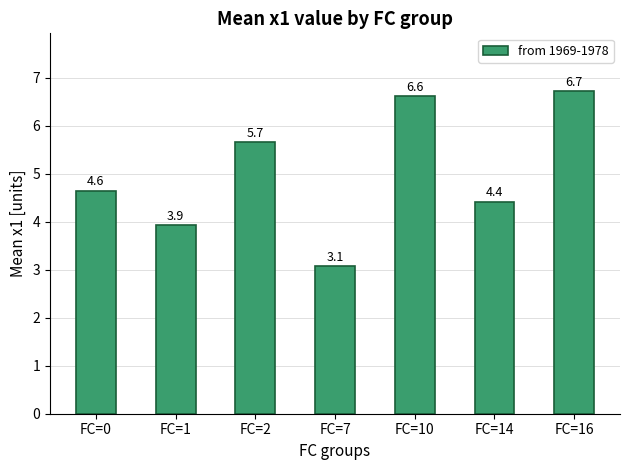

What is the maximum value shown in the chart?

6.7